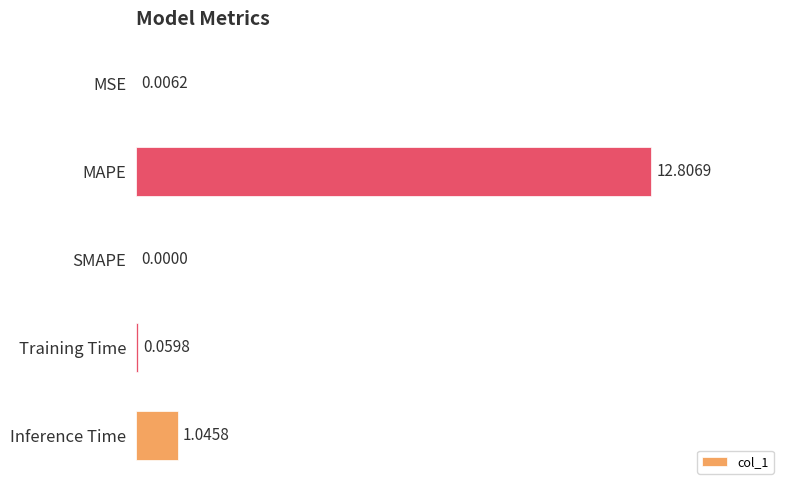

What is the average value?

2.8